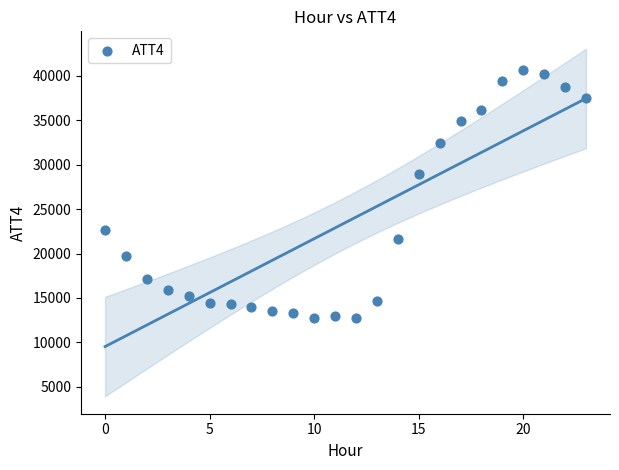

What Y value in the scatter plot is closest to 26650?

29000